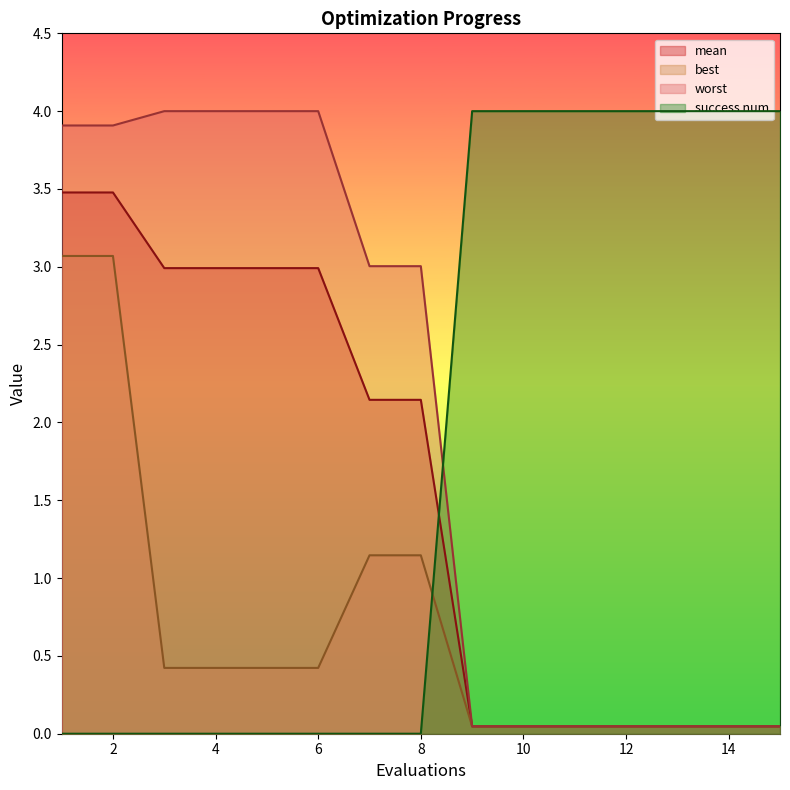

How many times do best and success num cross each other?

1